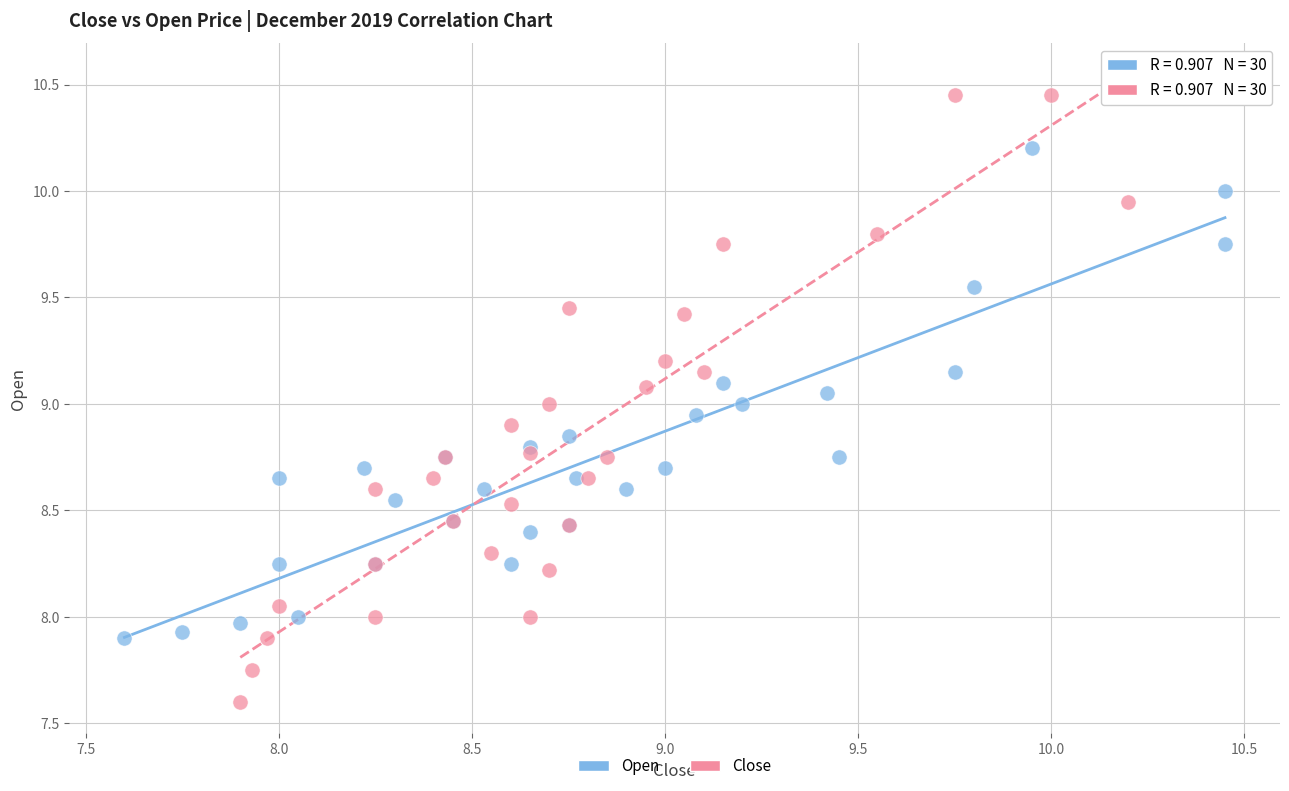

Which series contains the highest Y value?

Close